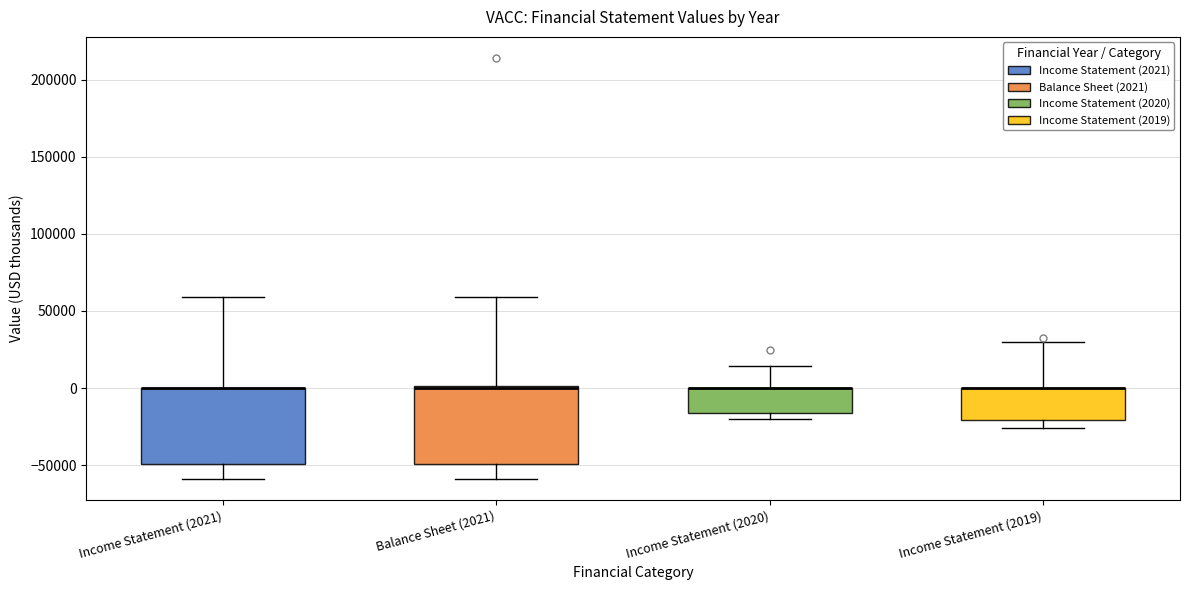

Reading left to right, read every box against the y-axis: the position of its median line, the range the box covers, and the ends of its whiskers. The values are not printed on the chart, so give them approximately, as read against the axis.

Income Statement (2021): median 0 (drawn on the box's upper edge), box -50000 to 0, whiskers -60000 to 60000
Balance Sheet (2021): median 0, box -50000 to 0, whiskers -60000 to 60000
Income Statement (2020): median 0 (drawn on the box's upper edge), box -15000 to 0, whiskers -20000 to 15000
Income Statement (2019): median 0 (drawn on the box's upper edge), box -20000 to 0, whiskers -25000 to 30000